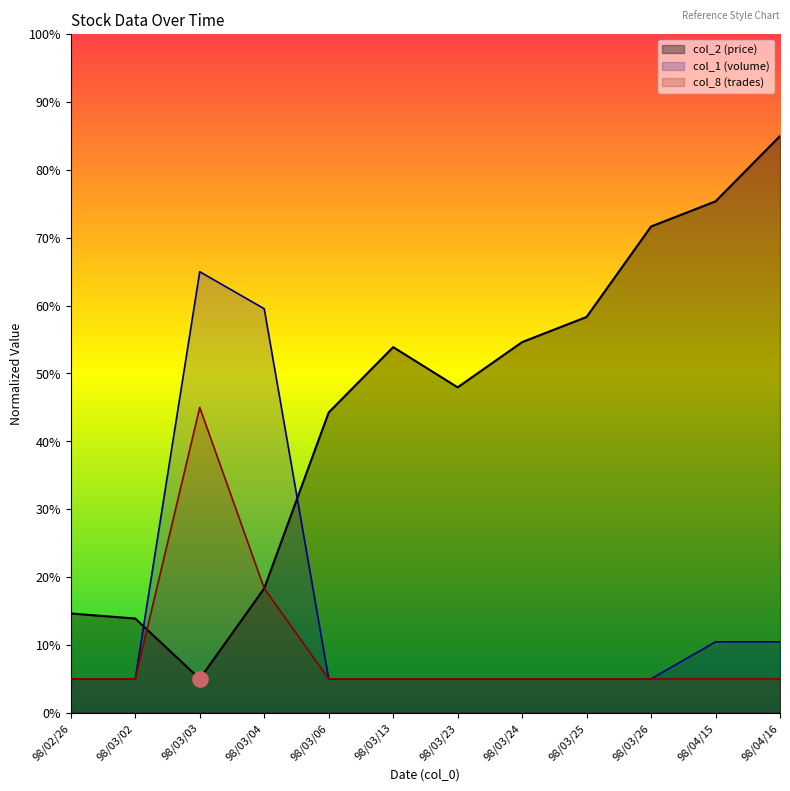

Which series has the largest total across all categories?

col_2 (price)